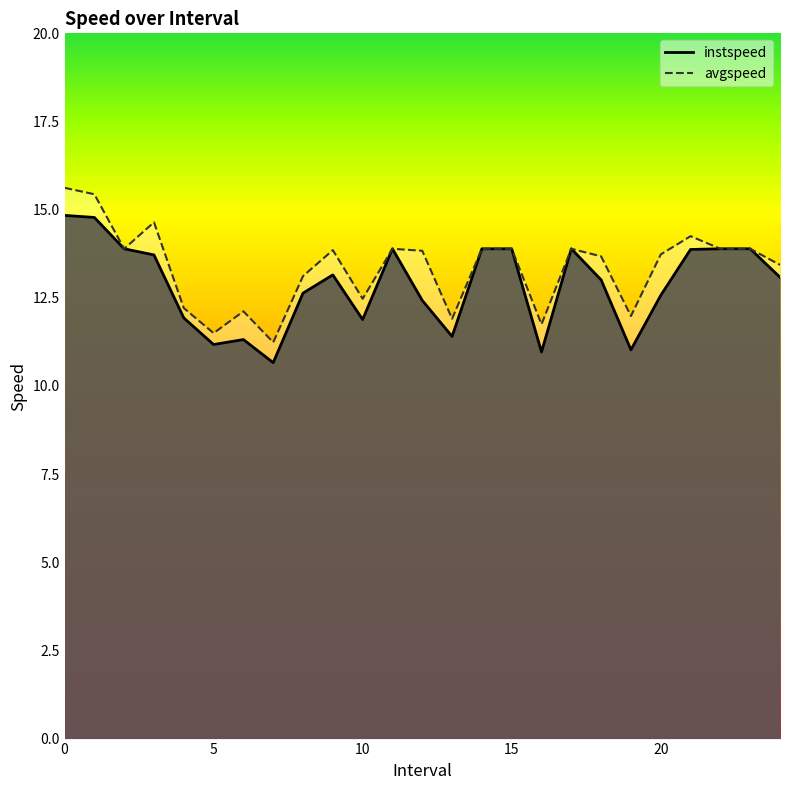

True or false: instspeed and avgspeed intersect in this chart.

False